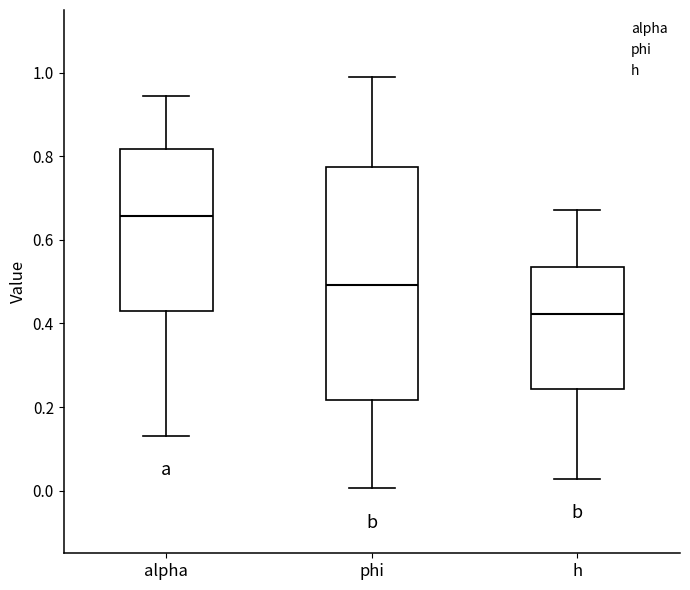

Reading left to right, read every box against the y-axis: the position of its median line, the range the box covers, and the ends of its whiskers. The values are not printed on the chart, so give them approximately, as read against the axis.

alpha: median 0.66, box 0.42 to 0.82, whiskers 0.14 to 0.94
phi: median 0.50, box 0.22 to 0.78, whiskers 0.00 to 0.98
h: median 0.42, box 0.24 to 0.54, whiskers 0.02 to 0.68